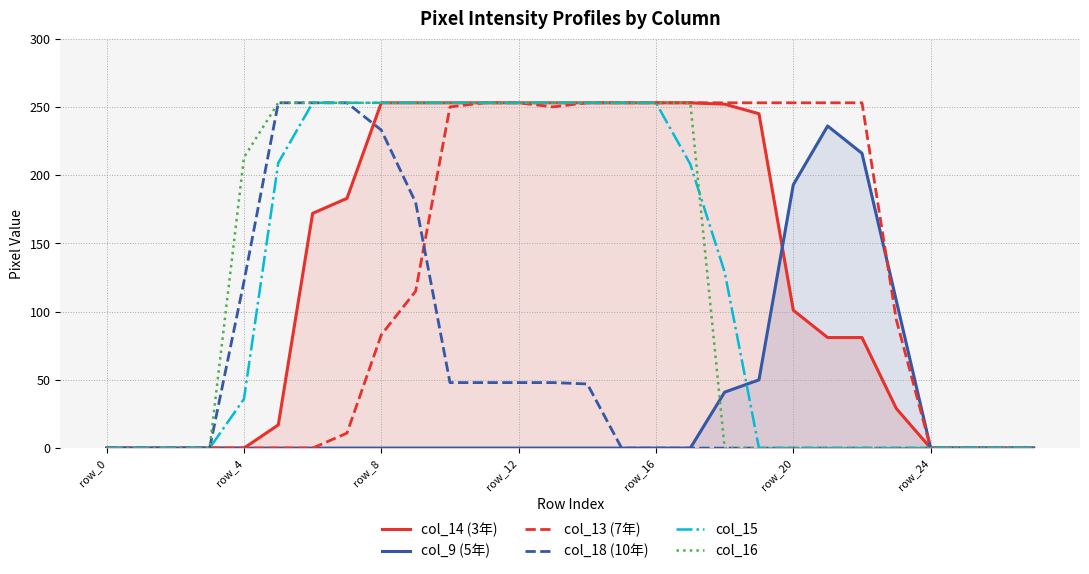

Read the col_14 (3年) value at 18.

252